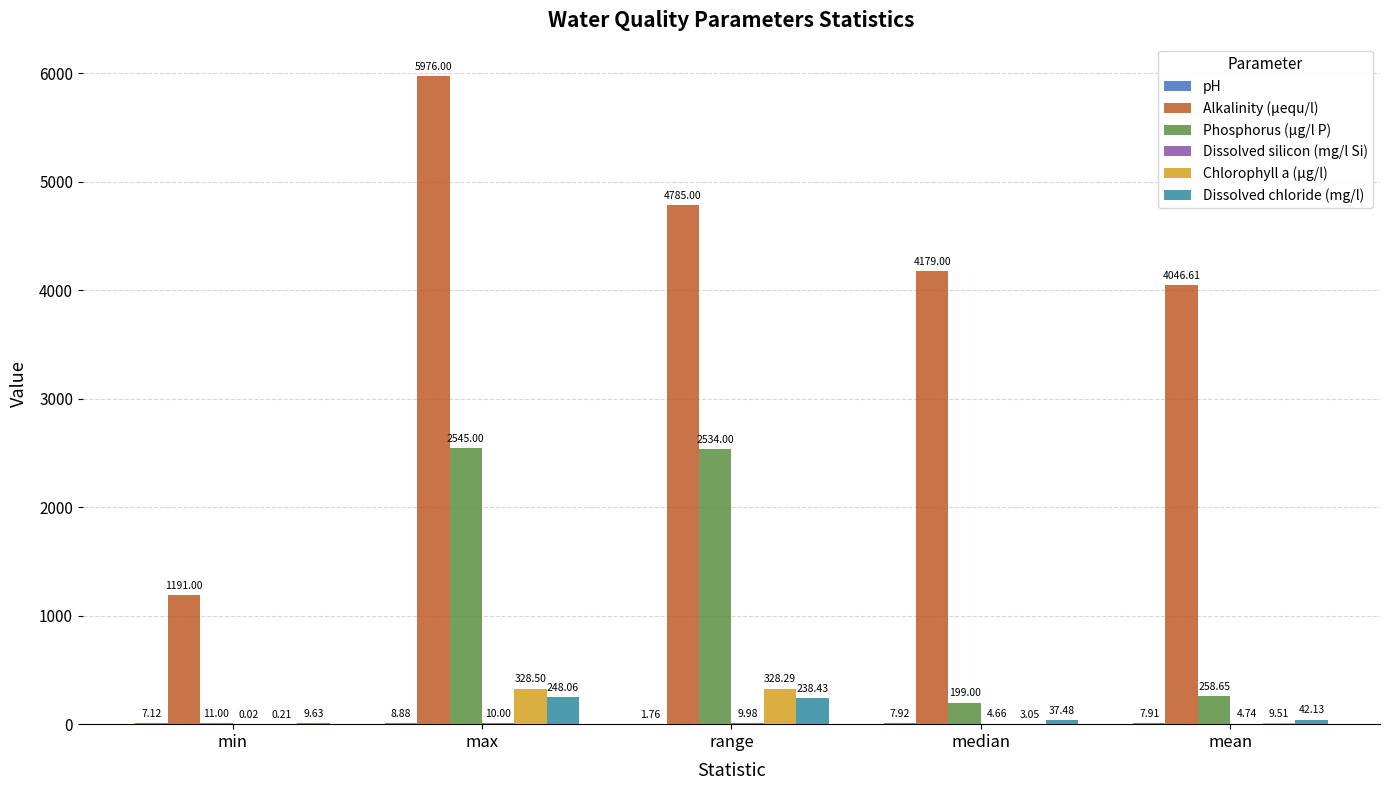

Between range and mean, which series saw the biggest shift?

Phosphorus (µg/l P)